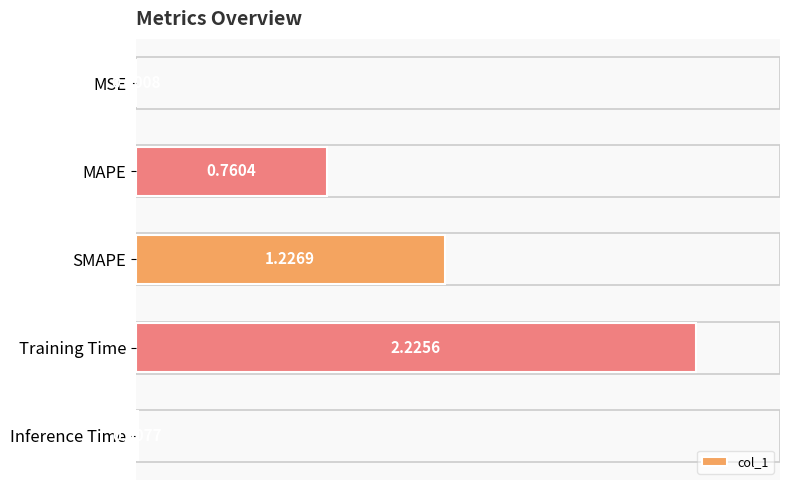

What is the sum of all values?

4.2